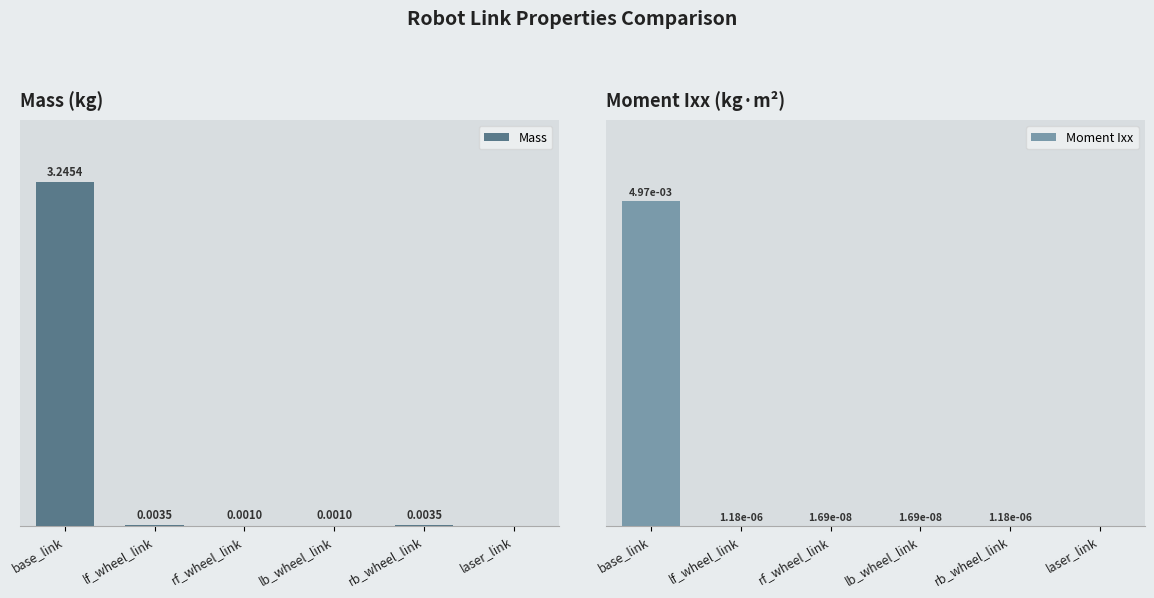

Rank the categories by Mass value from highest to lowest.

base_link, lf_wheel_link, rb_wheel_link, rf_wheel_link, lb_wheel_link, laser_link